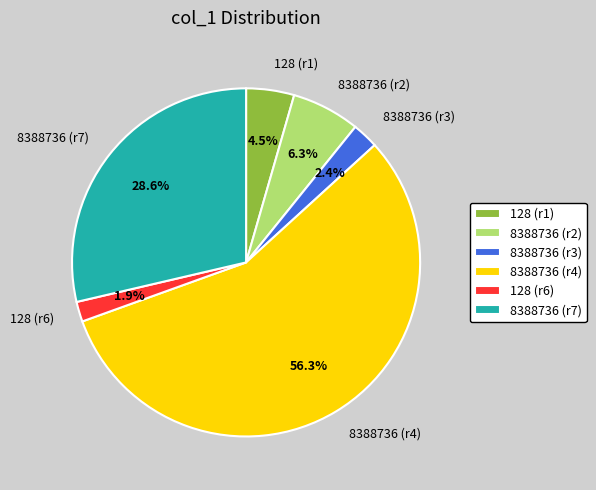

How many segments does this pie chart have?

6